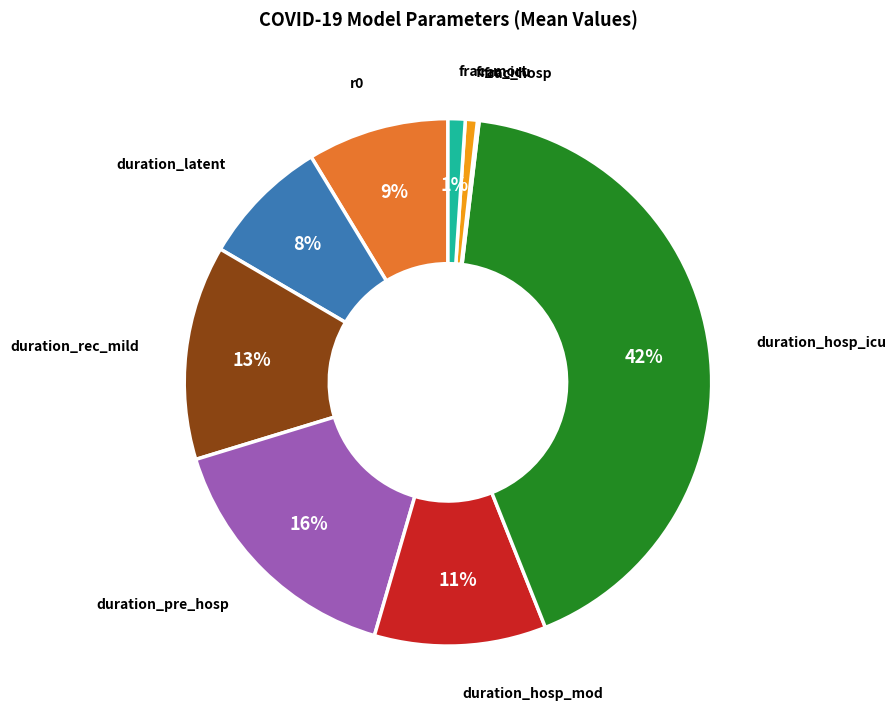

To the nearest percent, what is the average slice percentage?

11%